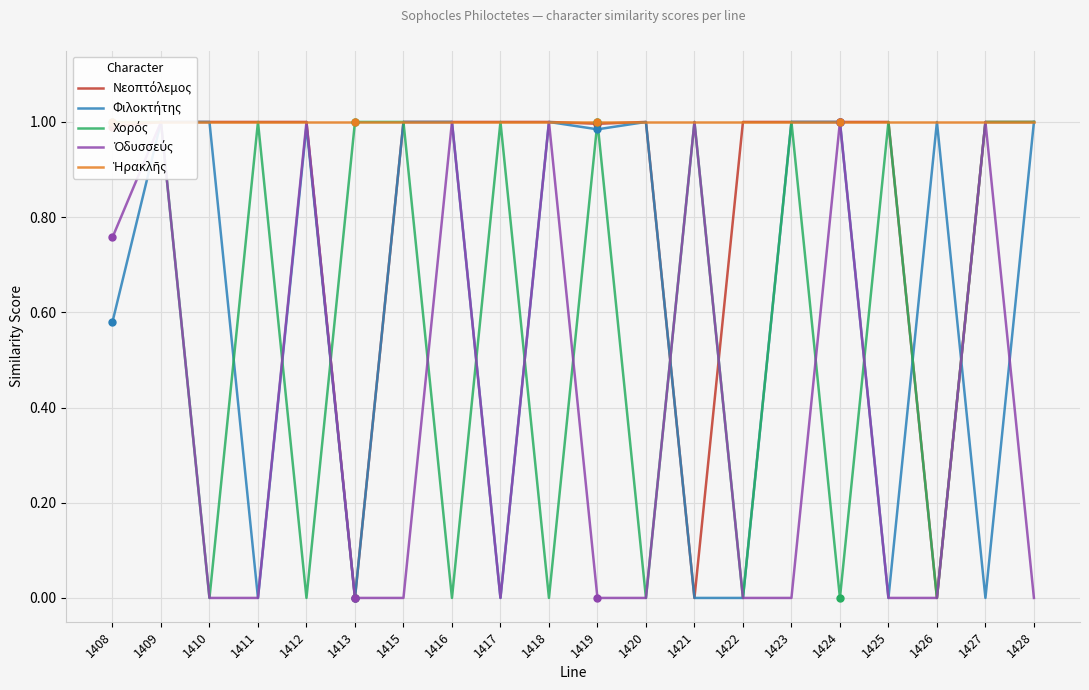

Read the Φιλοκτήτης value at 1420.

1.0